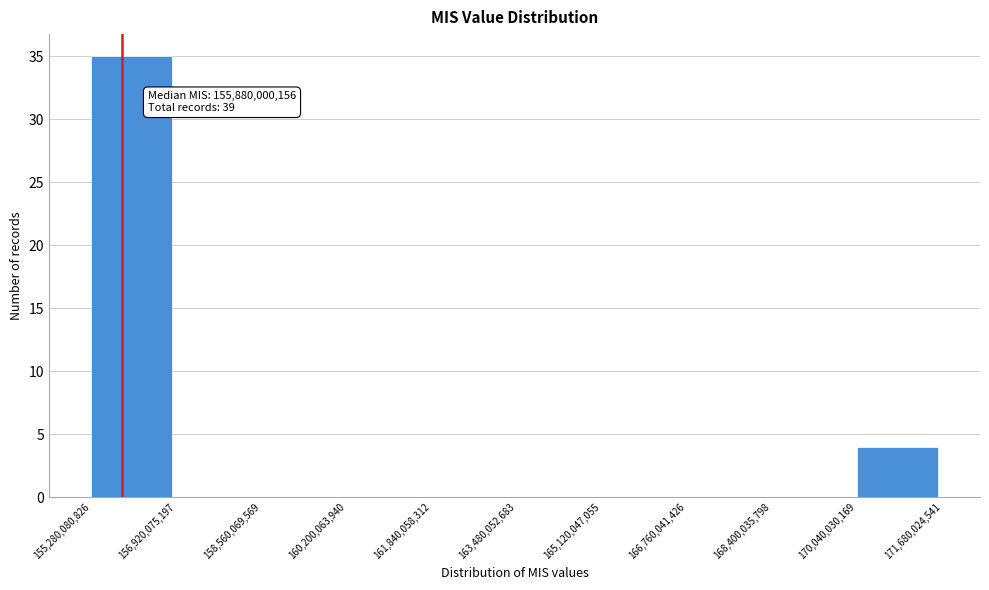

Over which range of the x-axis is the bar tallest?

155,280,080,826 to 156,920,075,197